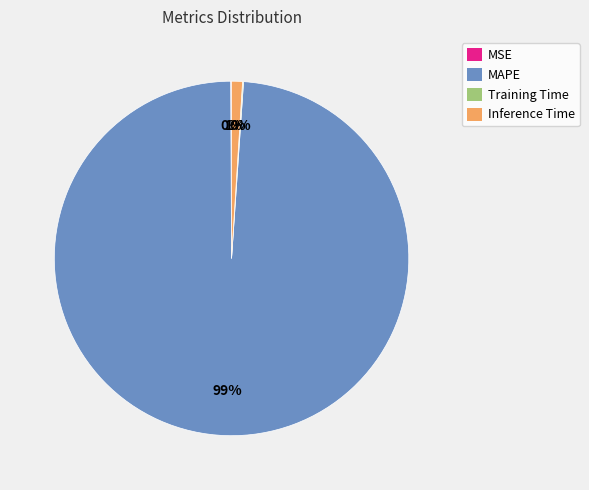

The Inference Time slice represents 11% of the pie. True or false?

False